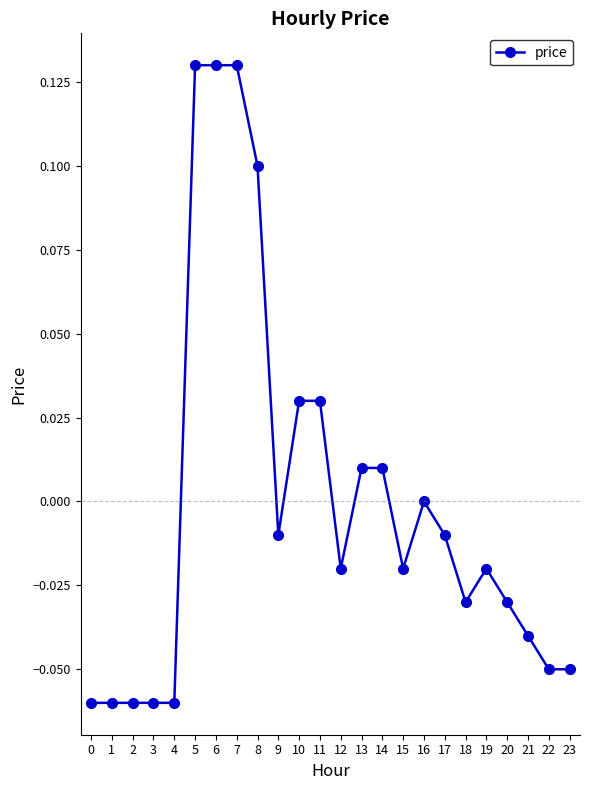

How many distinct data groups are displayed?

1